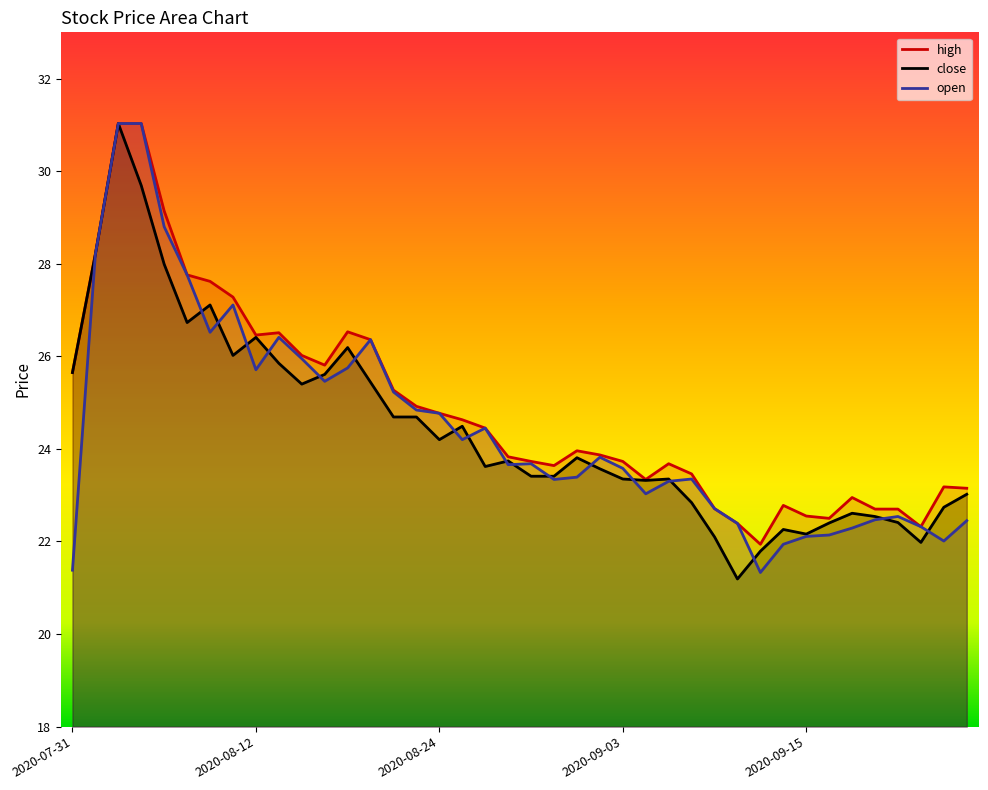

At which label does open reach its minimum?

2020-09-11